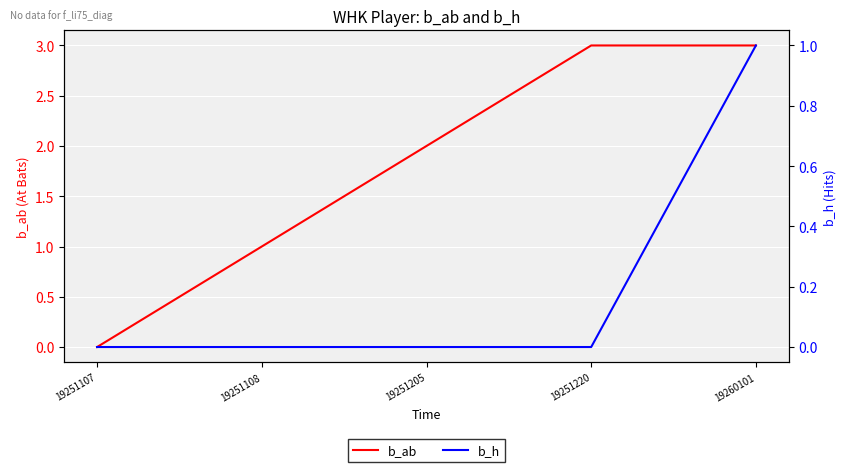

True or false: b_ab and b_h cross at least once.

False